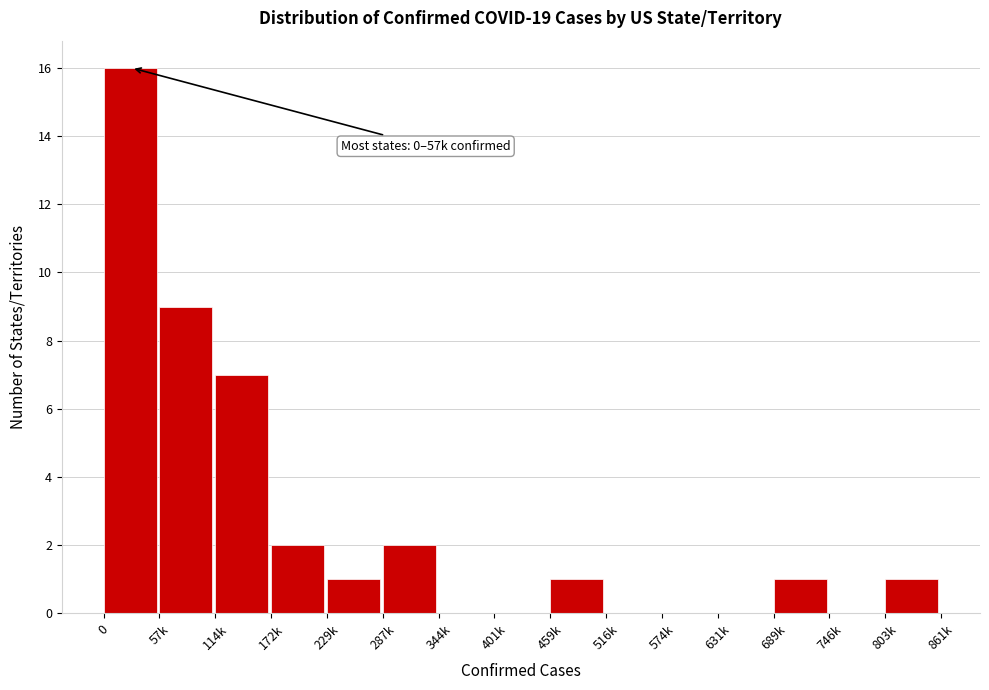

Reading left to right, extract all data points from this chart.

0=16	57k=9	114k=7	172k=2	229k=1	287k=2	344k=0	401k=0	459k=1	516k=0	574k=0	631k=0	689k=1	746k=0	803k=1